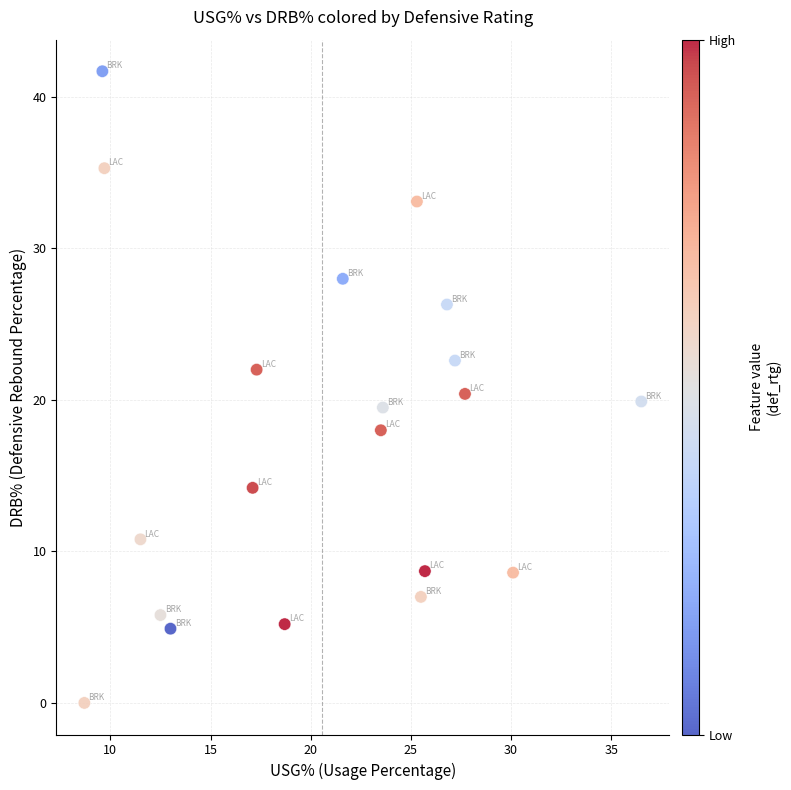

What is the range of Y values (max minus min)?

41.7